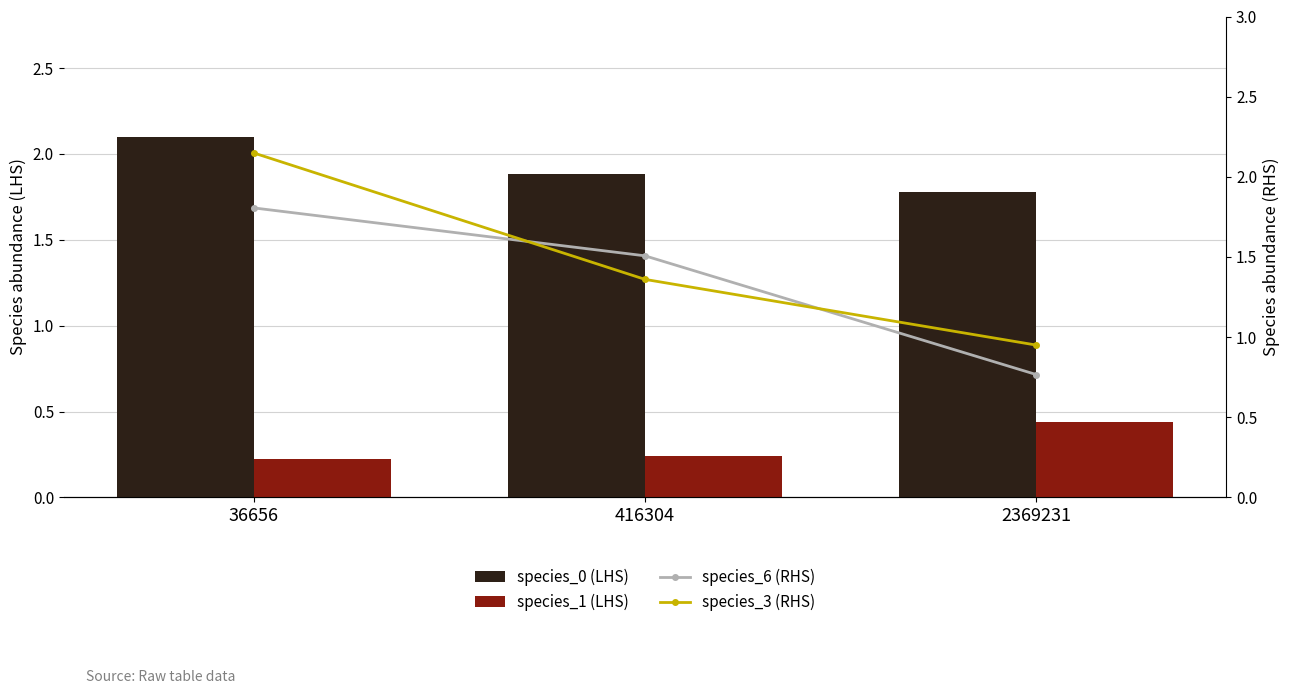

What is the value of the species_0 (LHS) bar at the 3rd from the left?

1.8